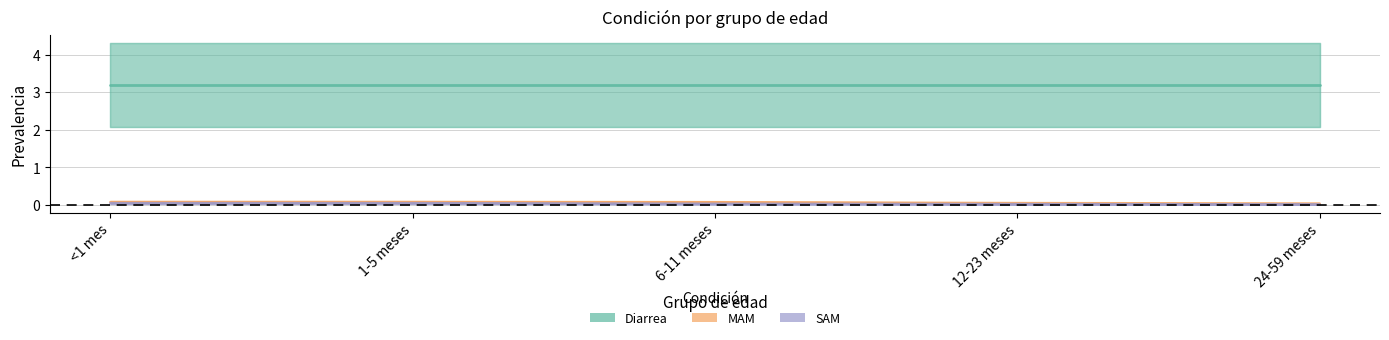

Which category has the highest value in the SAM series?

<1 mes